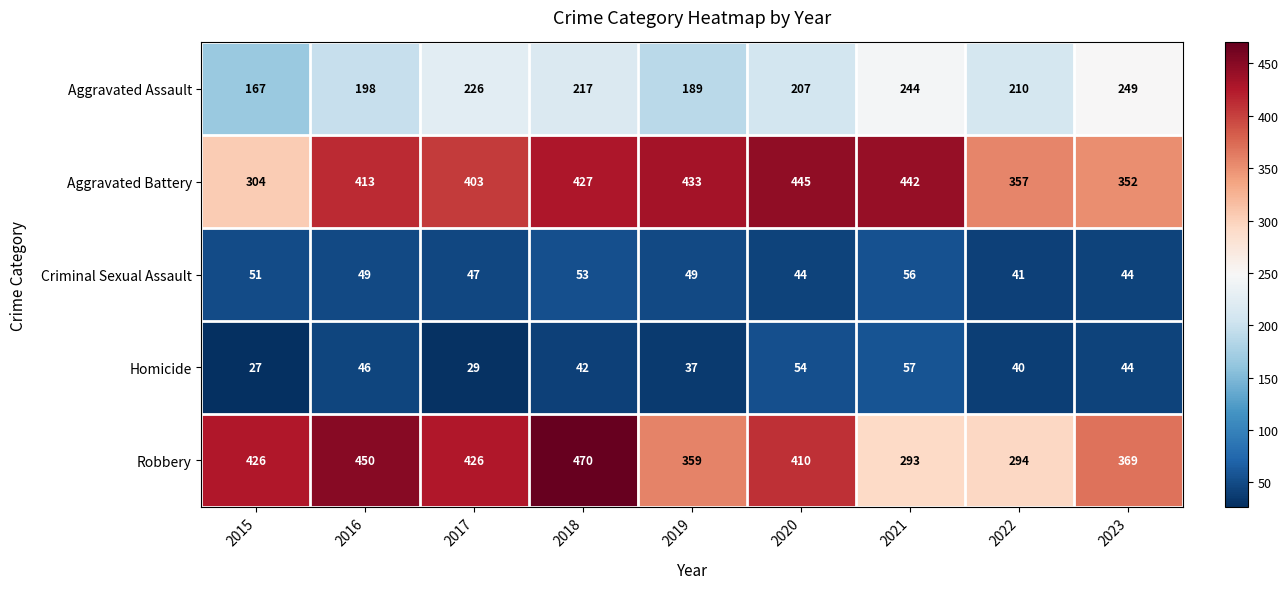

Rank the categories by Homicide value from lowest to highest.

2015, 2017, 2019, 2022, 2018, 2023, 2016, 2020, 2021